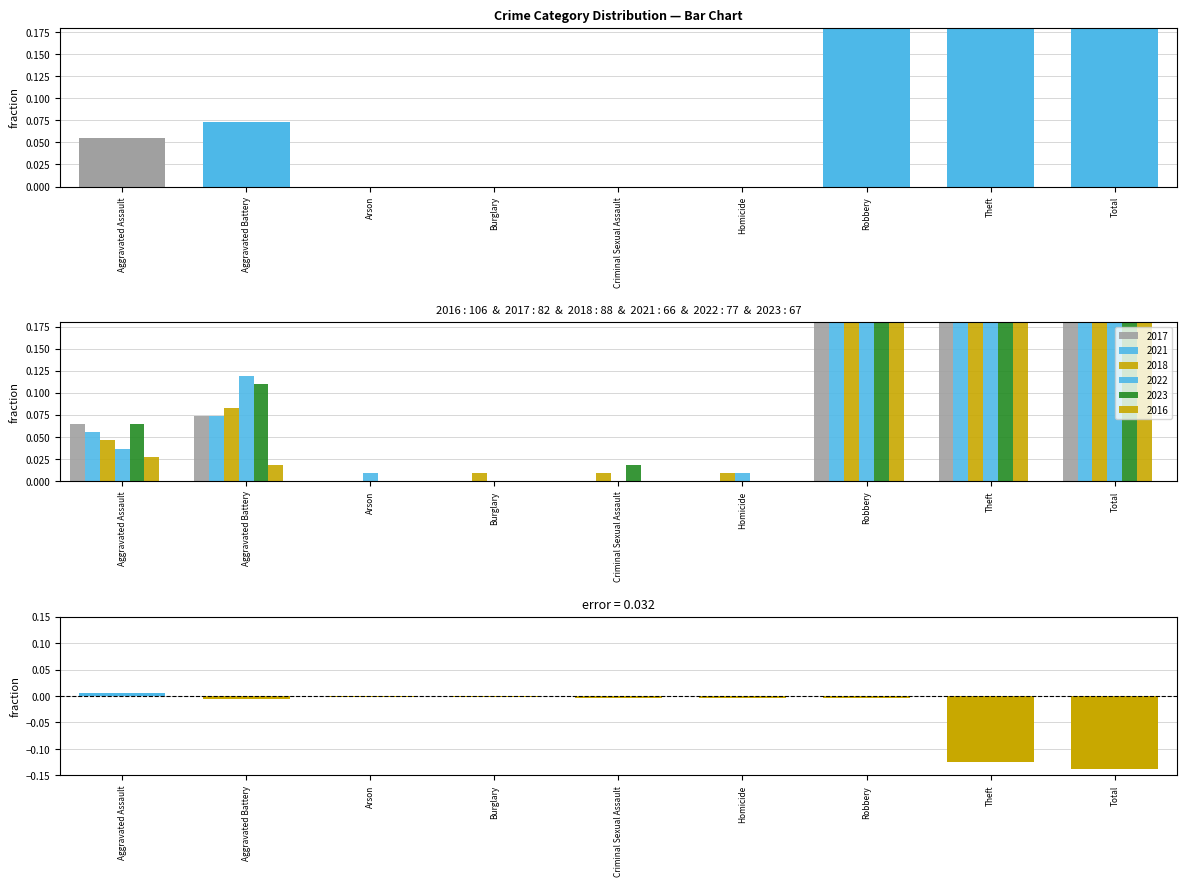

At which label is the value closest to 0?

Arson